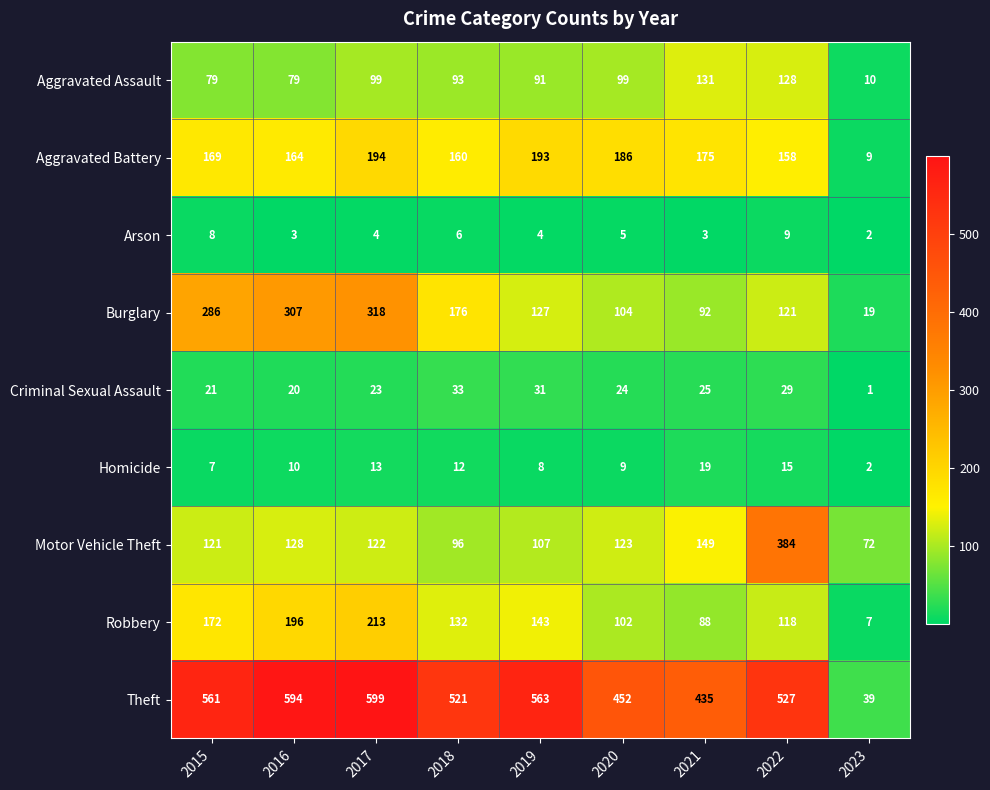

Where is Robbery nearest to the value 110?

2020